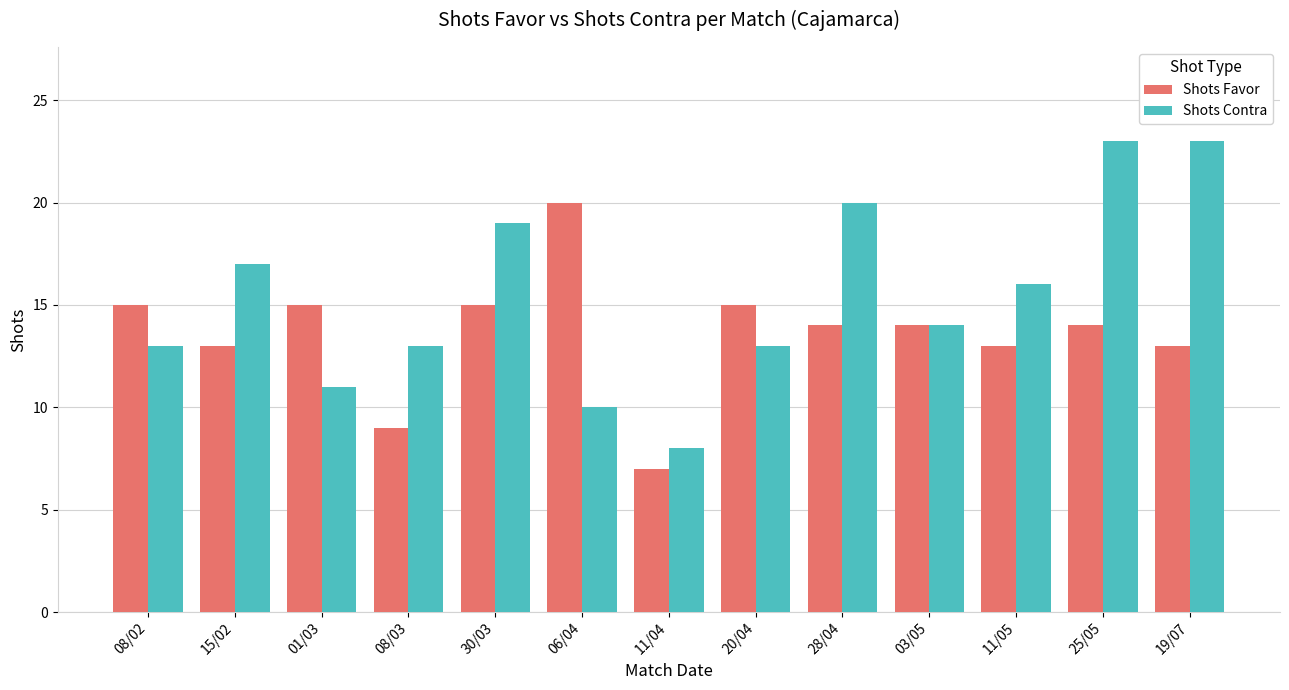

The value of Shots Contra at 15/02 is 5. True or false?

False